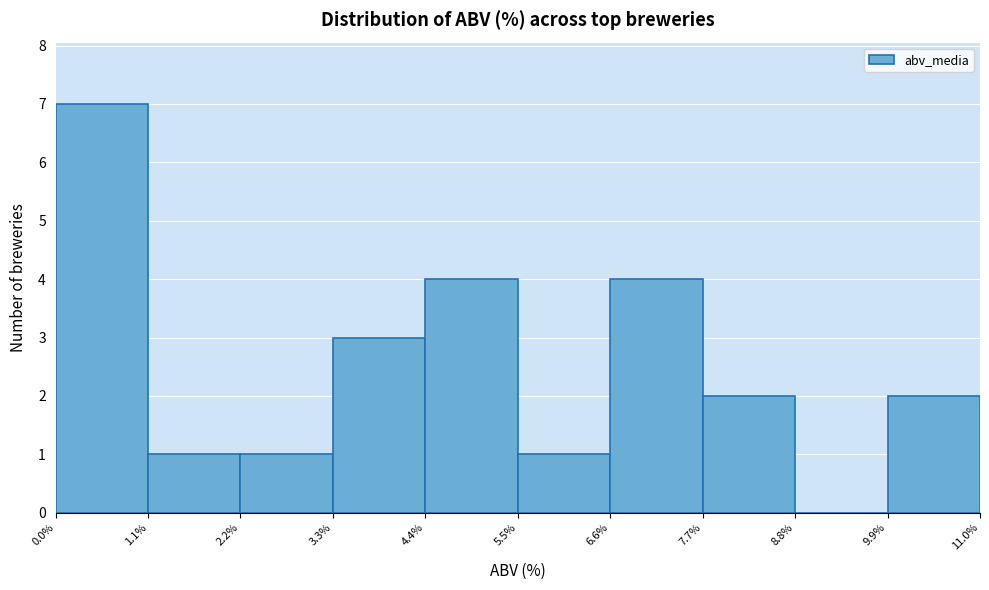

Which range on the x-axis has the tallest bar?

0.0% to 1.1%